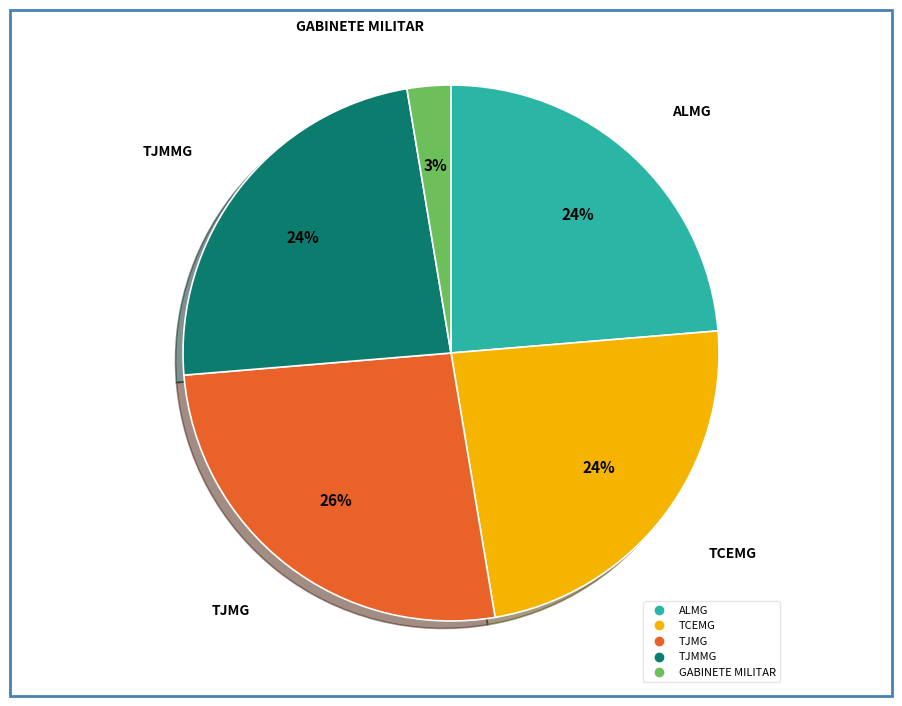

Combined, do TJMMG and GABINETE MILITAR account for over 50%?

No